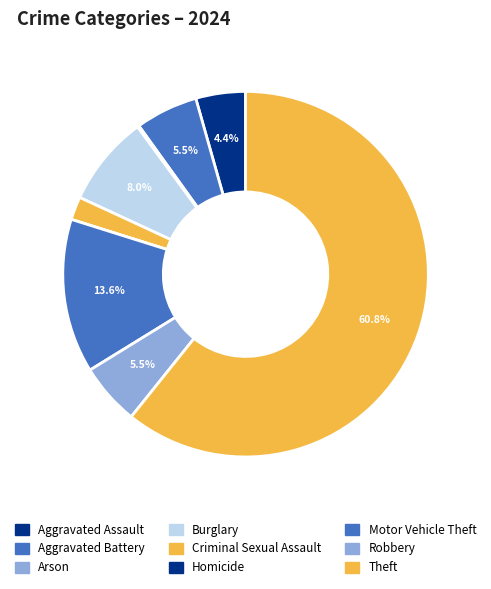

Which category has the smallest portion of the pie?

Homicide